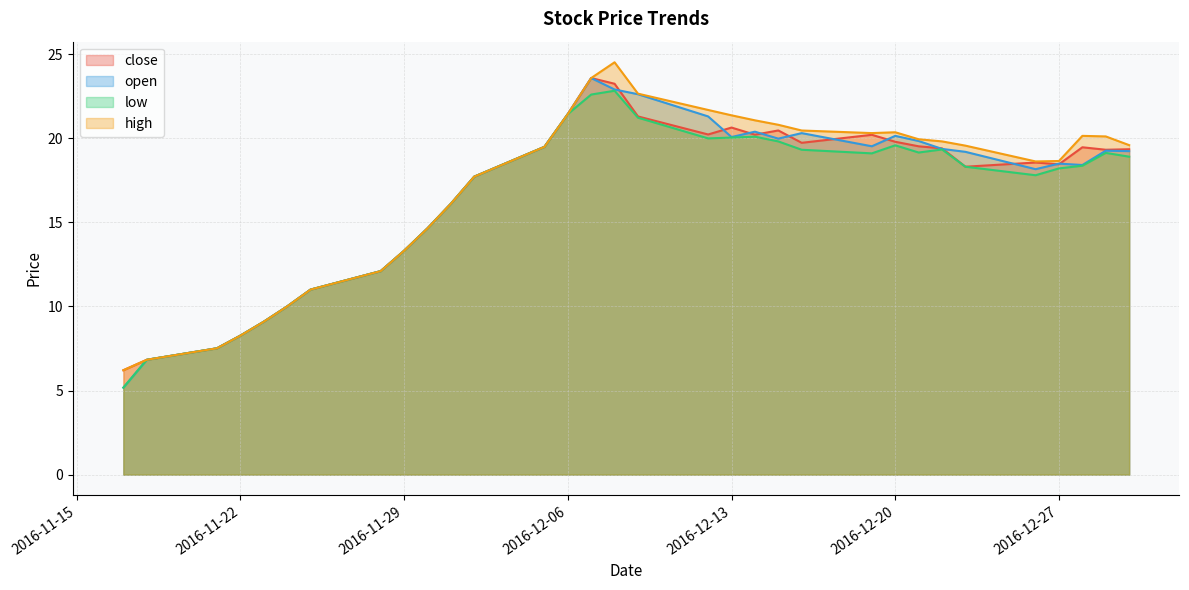

What is the difference between the open values at 2016-11-28 and 2016-11-23?

3.0